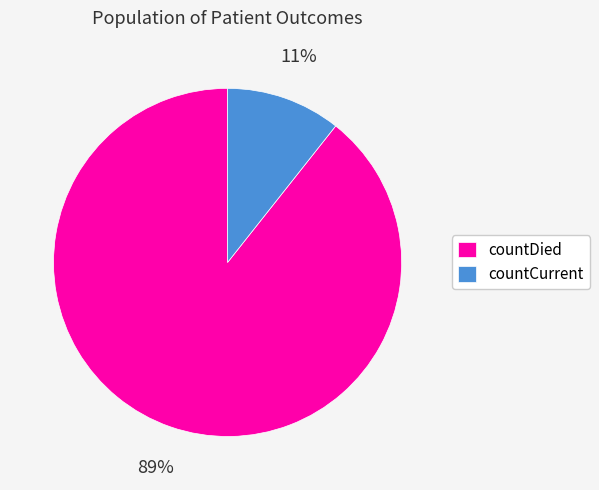

Is there any slice that represents more than half of the pie?

Yes